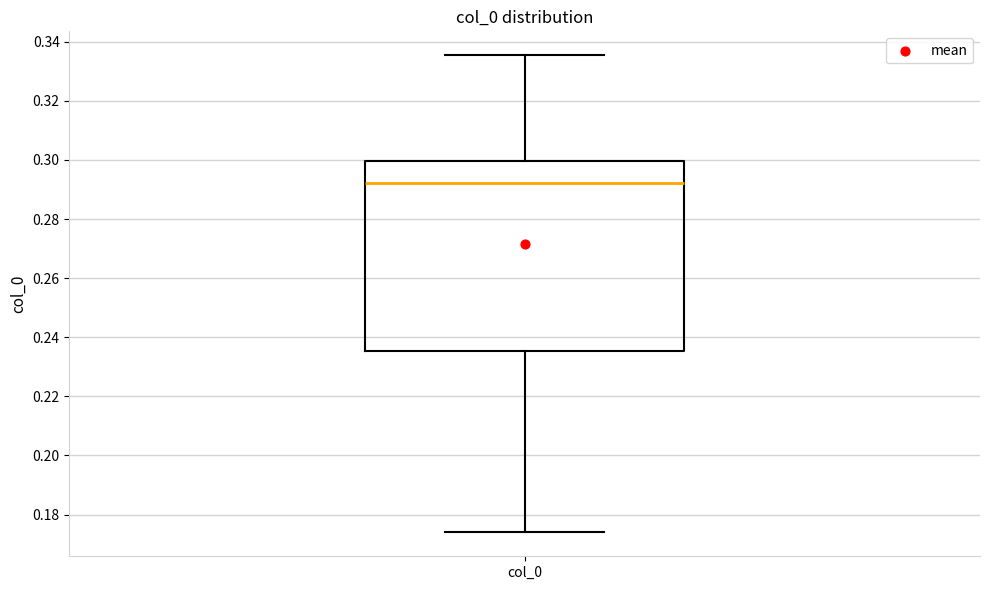

Transcribe this box plot: give where the median line is, the range the box spans, and where the two whiskers end, as read against the y-axis. The values are not printed on the chart, so give them approximately, as read against the axis.

median 0.292, box 0.236 to 0.300, whiskers 0.174 to 0.336